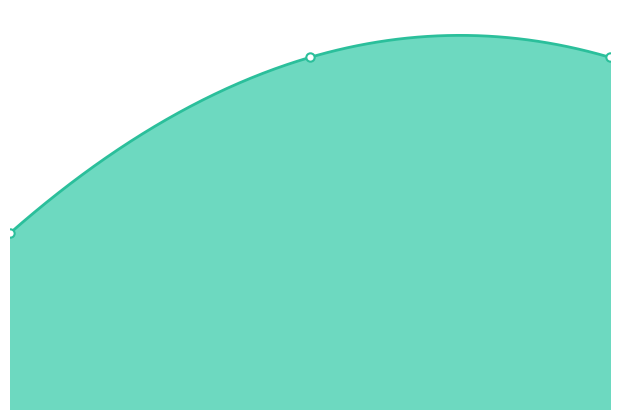

Reading left to right, what are all the values shown in this chart?

0=285.7	1=571.4	2=571.4